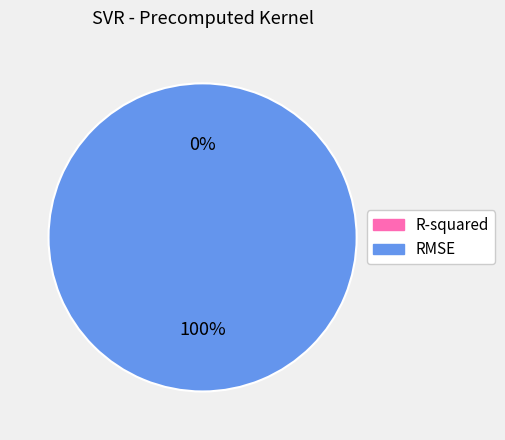

Which slice represents more than half of the pie?

RMSE